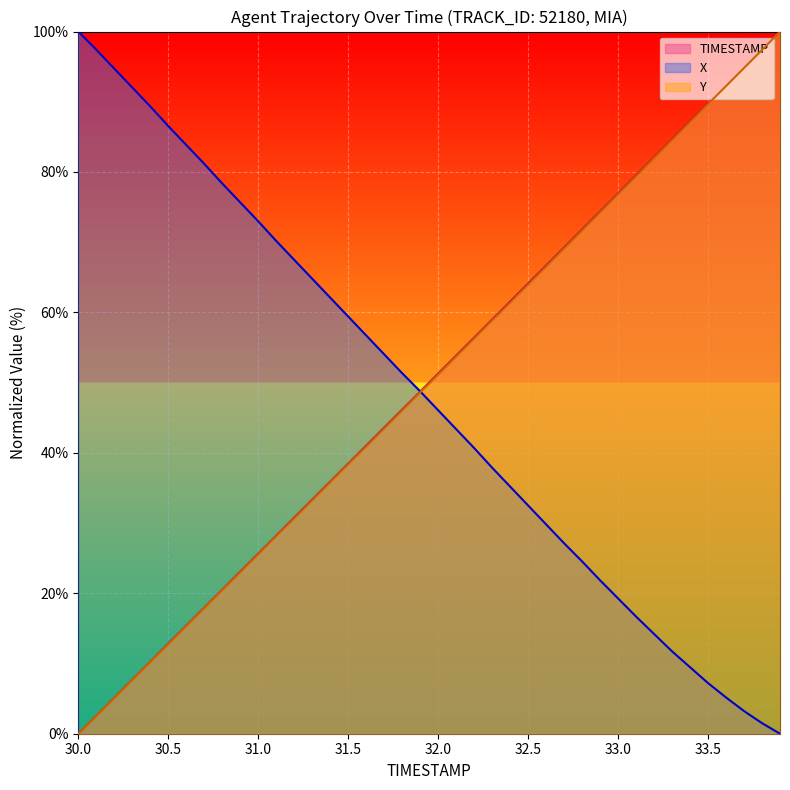

Rank the categories by Y value from highest to lowest.

33.9, 33.8, 33.7, 33.6, 33.5, 33.4, 33.3, 33.2, 33.1, 33.0, 32.9, 32.8, 32.7, 32.6, 32.5, 32.4, 32.3, 32.2, 32.1, 32.0, 31.9, 31.8, 31.7, 31.6, 31.5, 31.4, 31.3, 31.2, 31.1, 31.0, 30.9, 30.8, 30.7, 30.6, 30.5, 30.4, 30.3, 30.2, 30.1, 30.0